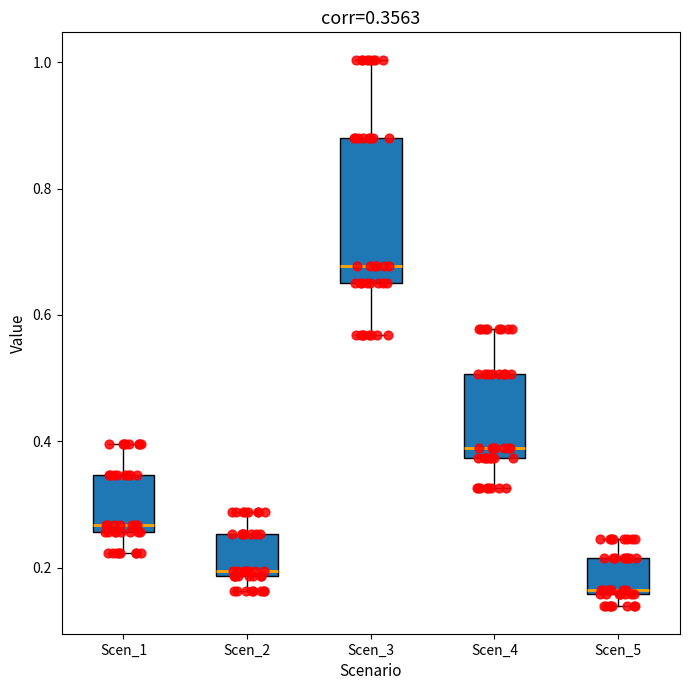

Which box is the tallest, from its lower edge to its upper edge?

Scen_3